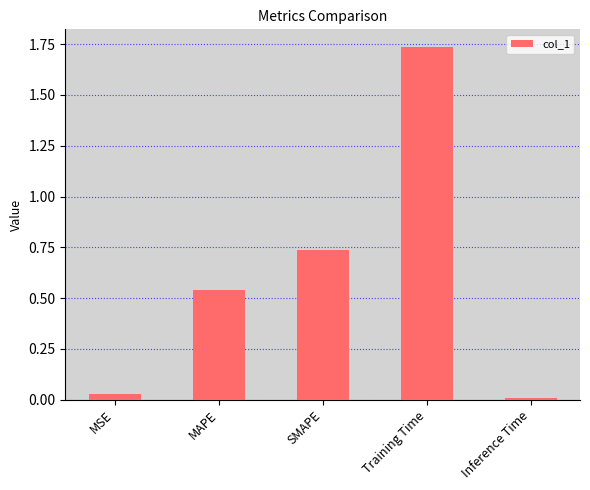

At which category does the chart reach its minimum across all series?

Inference Time